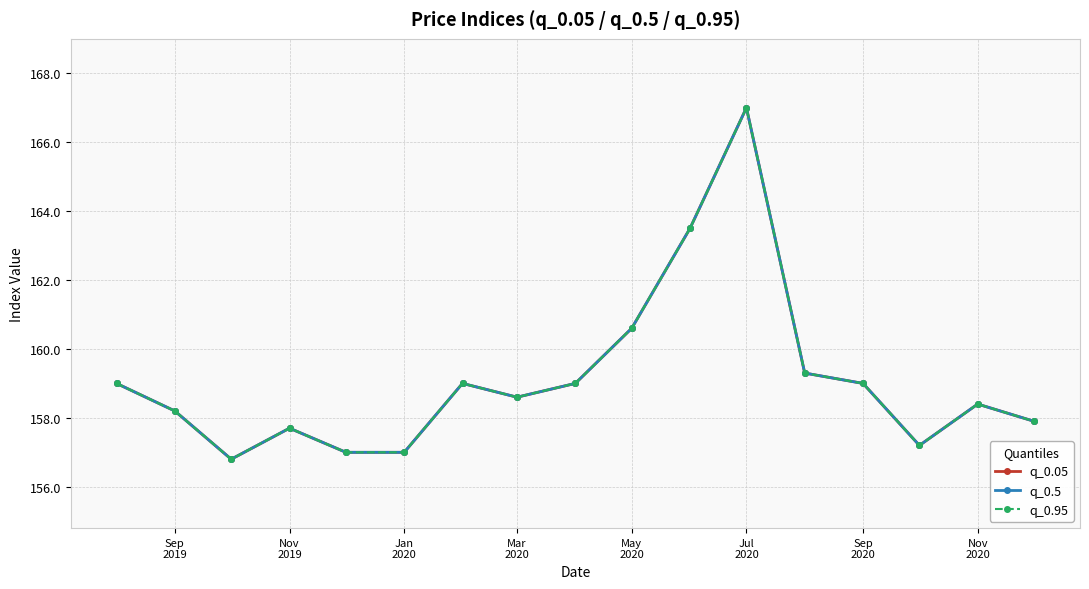

Rank the series by their maximum value, from lowest to highest.

q_0.05, q_0.5, q_0.95